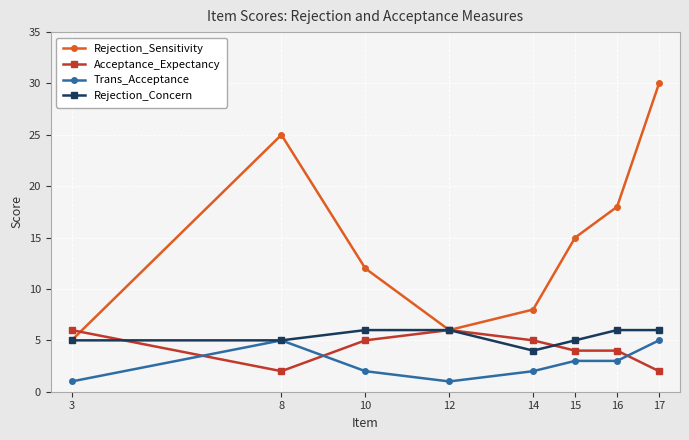

What is the lowest value of the Rejection_Concern series?

4